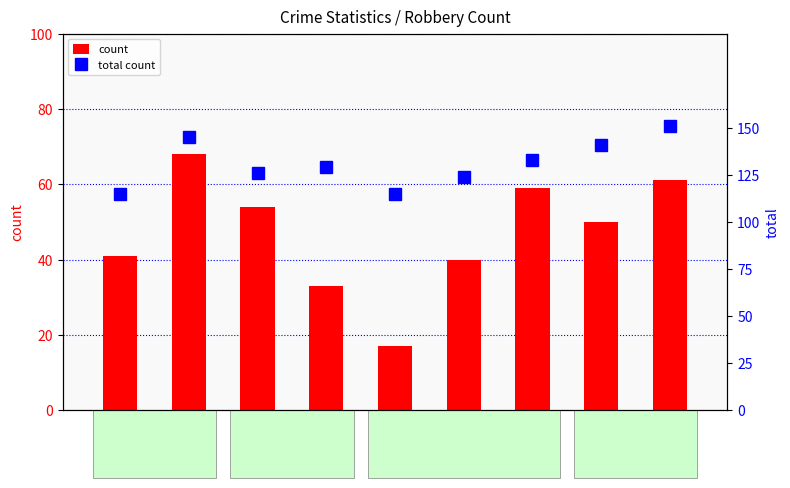

How many data points does each series have?

9